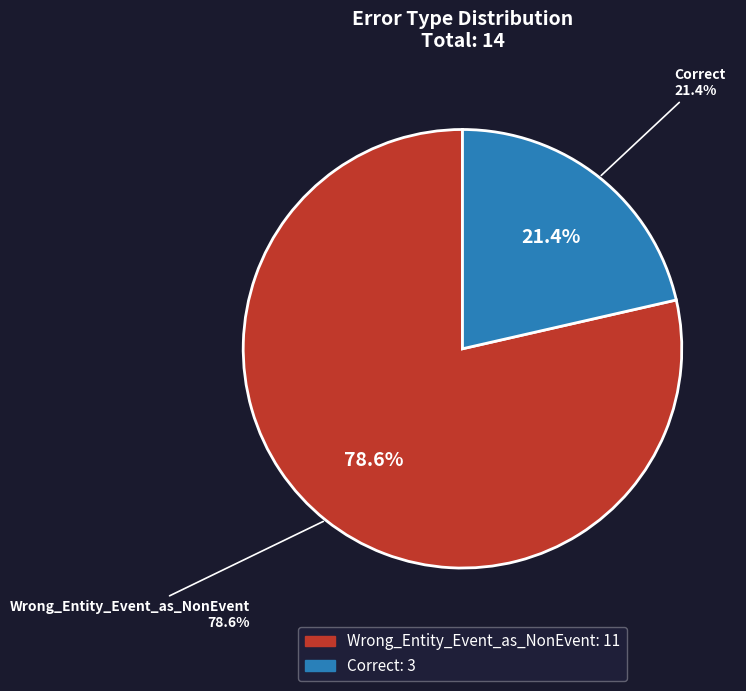

To the nearest percent, what is the combined percentage of Wrong_Entity_Event_as_NonEvent and Correct?

100%